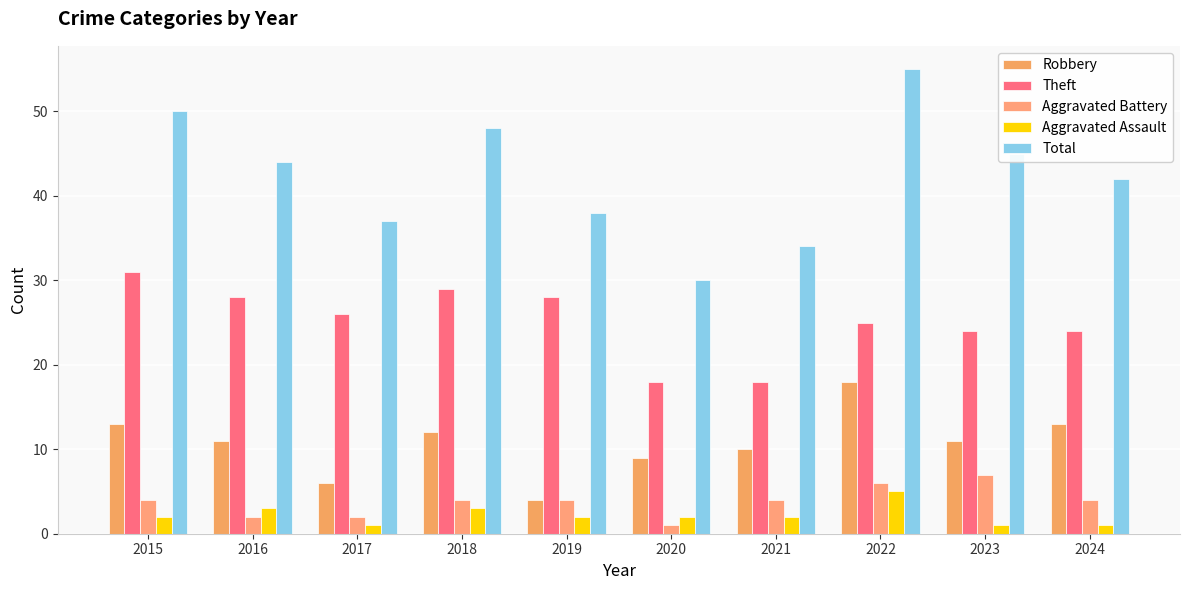

Where does the Aggravated Battery series first go above 4?

2022